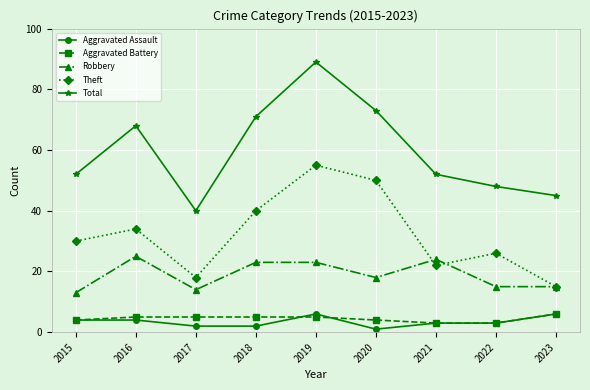

How many lines are shown in the chart?

5